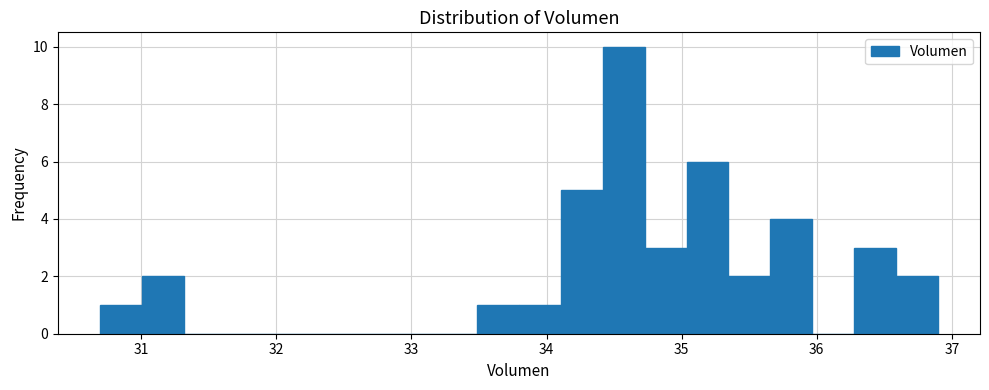

Read against the x-axis, roughly where is the centre of the tallest bar?

34.6